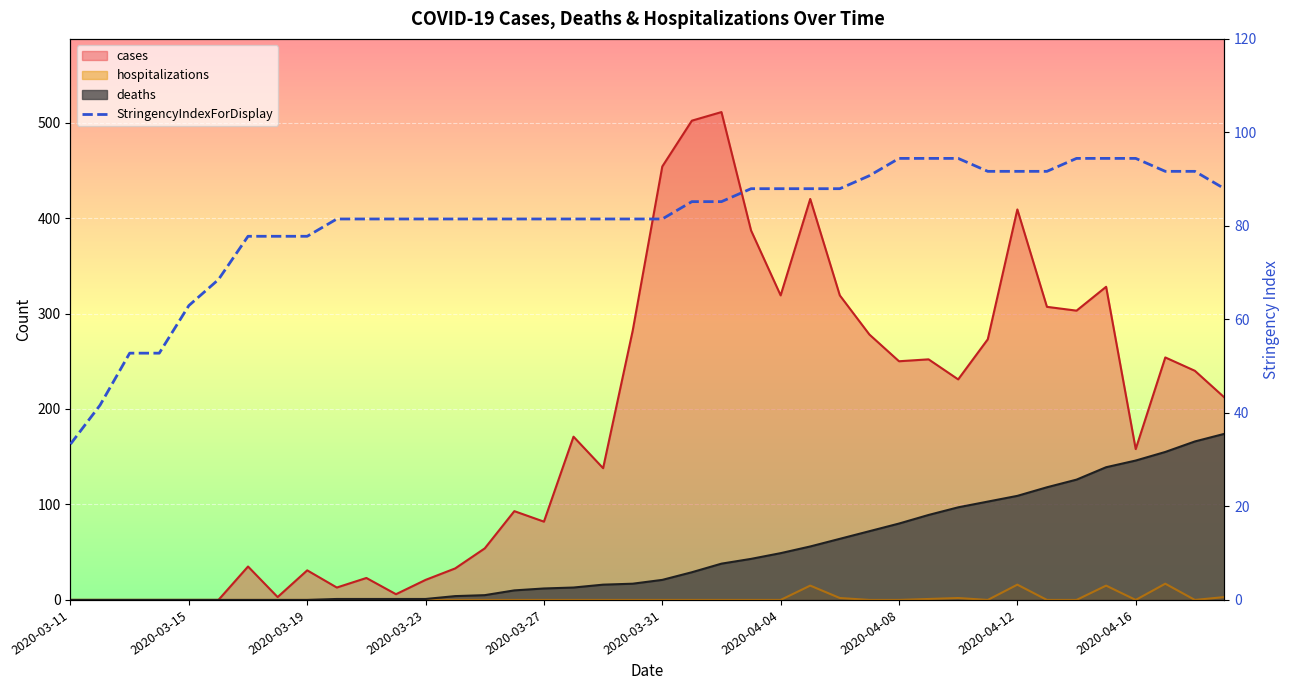

What is the sum of the values at 27 and 15?

172.2